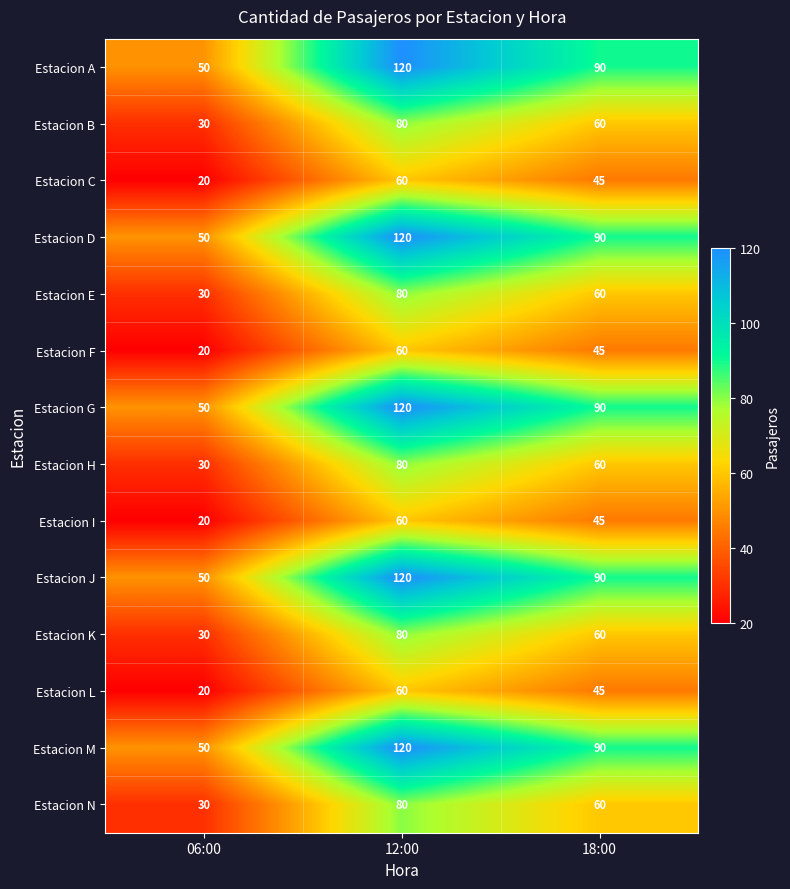

True or false: Estacion D has a value of 90 at 18:00.

True